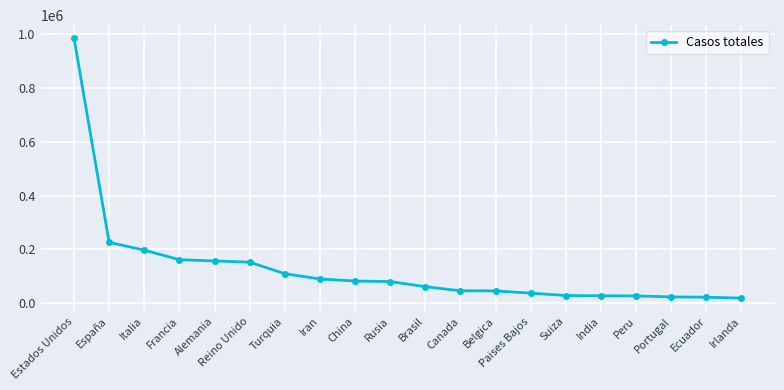

What is the change in value from Turquia to Ecuador?

-87411